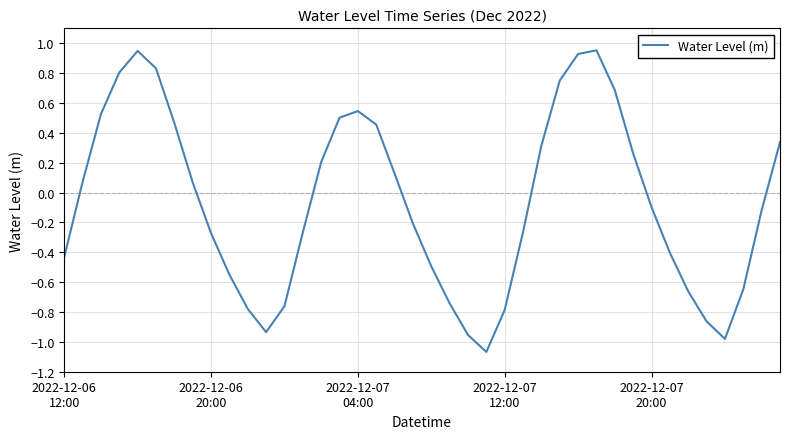

What is the difference between the maximum and minimum values?

2.0